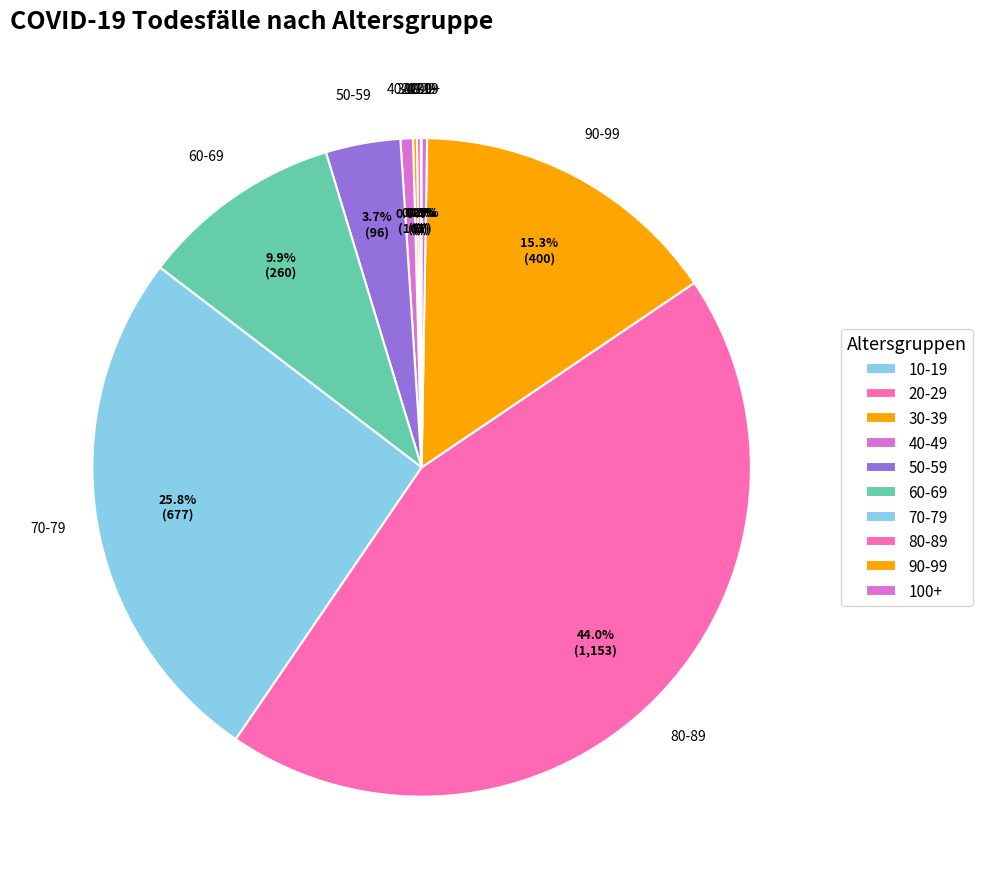

What is the largest slice in the pie chart?

80-89